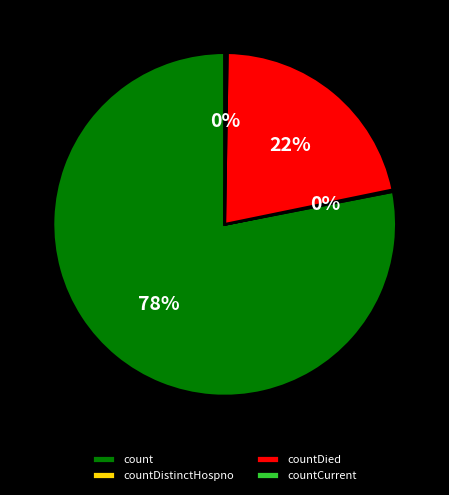

Combined, do countDied and count account for over 50%?

Yes